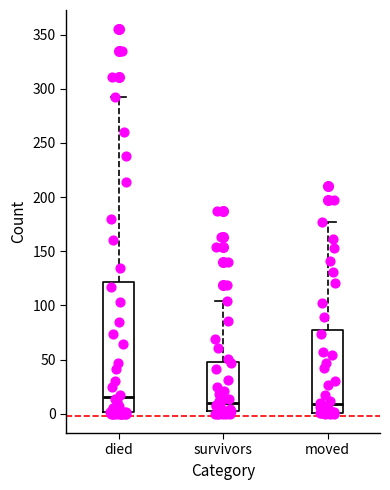

Reading left to right, transcribe this box plot: for each box, give where its median line is, the range the box spans, and where its two whiskers end, as read against the y-axis. The values are not printed on the chart, so give them approximately, as read against the axis.

died: median 15, box 0 to 120, whiskers 0 to 290
survivors: median 10, box 5 to 50, whiskers 0 to 105
moved: median 10, box 0 to 80, whiskers 0 to 175